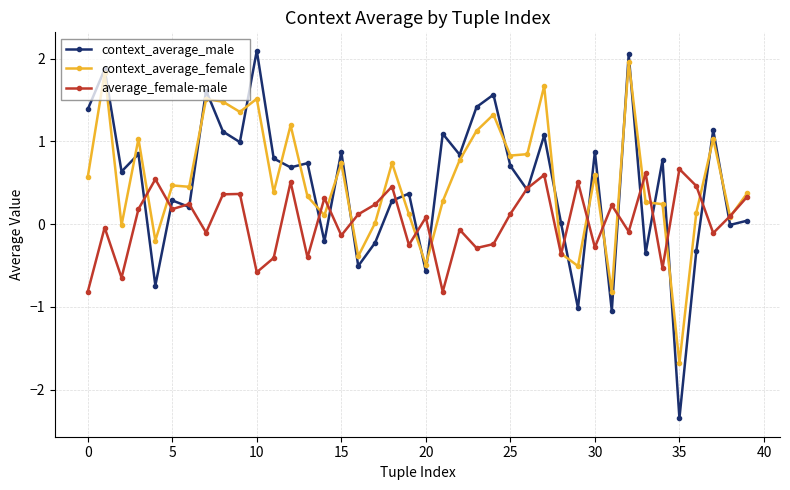

What is the minimum value for context_average_male?

-2.3